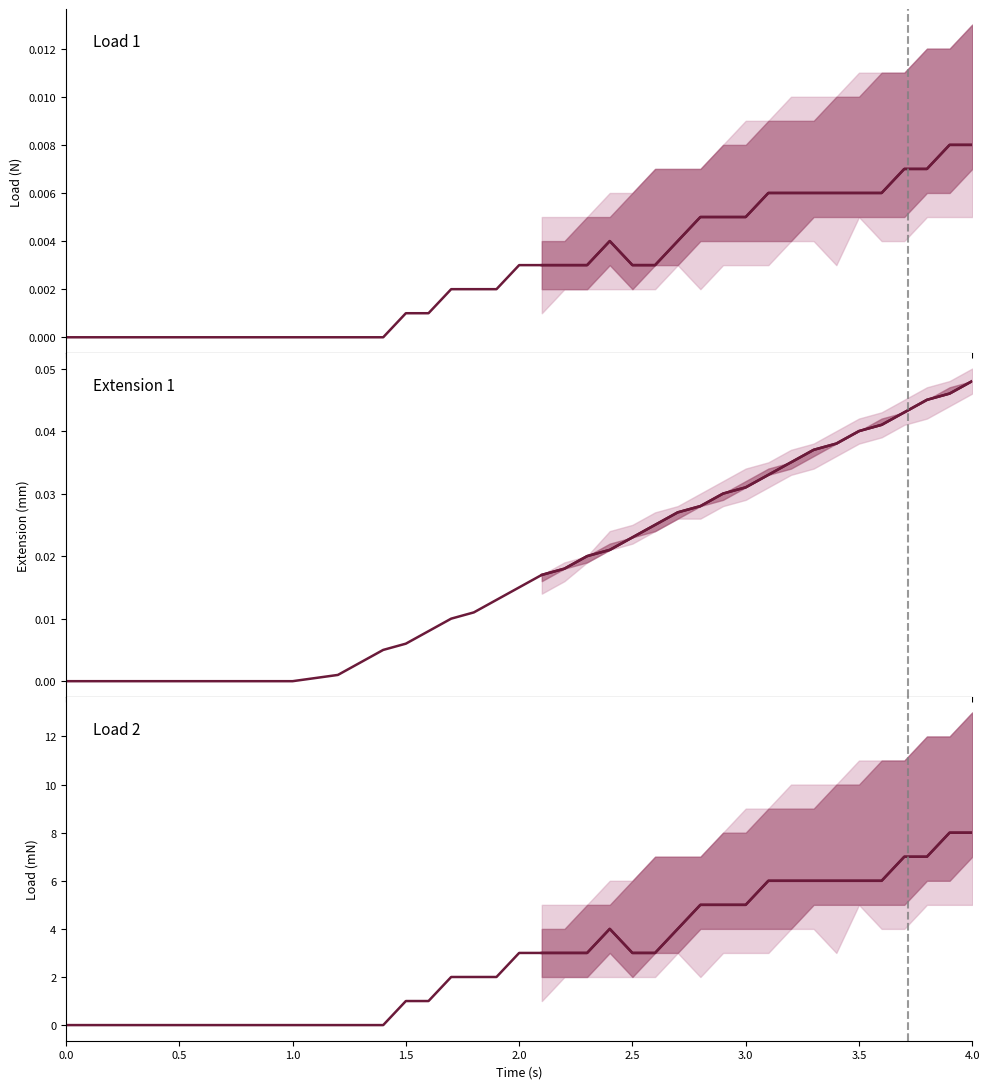

Which series has the largest range (max minus min)?

Load 2